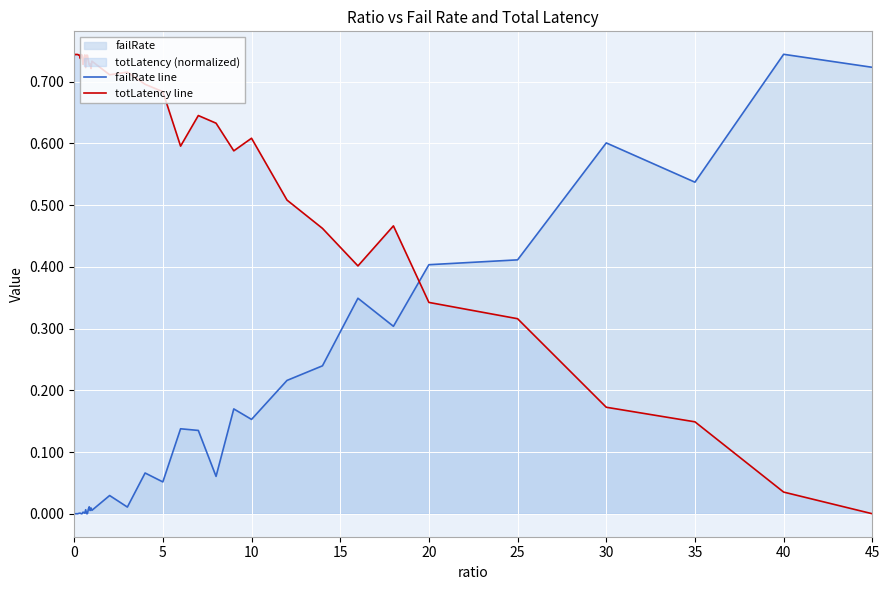

Which series has the largest total across all categories?

totLatency line